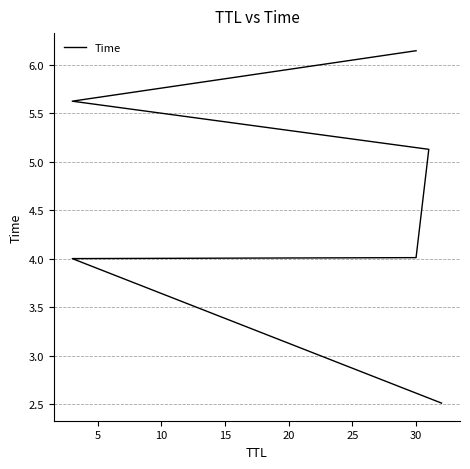

What is the smallest value displayed?

2.5